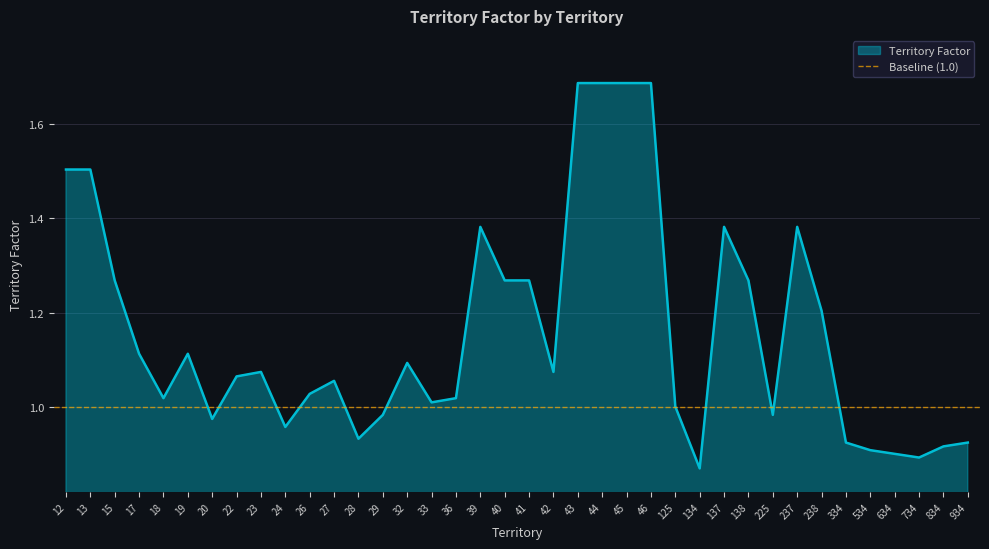

What is the value of the 30th point from the left?

1.0